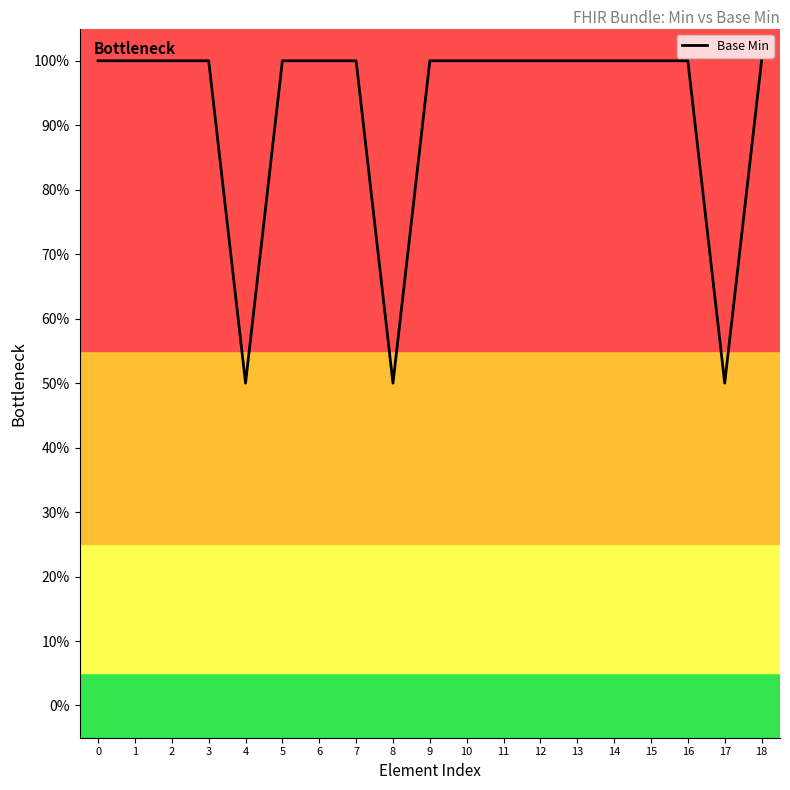

Reading left to right, what are all the values shown in this chart?

0=1.0	1=1.0	2=1.0	3=1.0	4=0.5	5=1.0	6=1.0	7=1.0	8=0.5	9=1.0	10=1.0	11=1.0	12=1.0	13=1.0	14=1.0	15=1.0	16=1.0	17=0.5	18=1.0